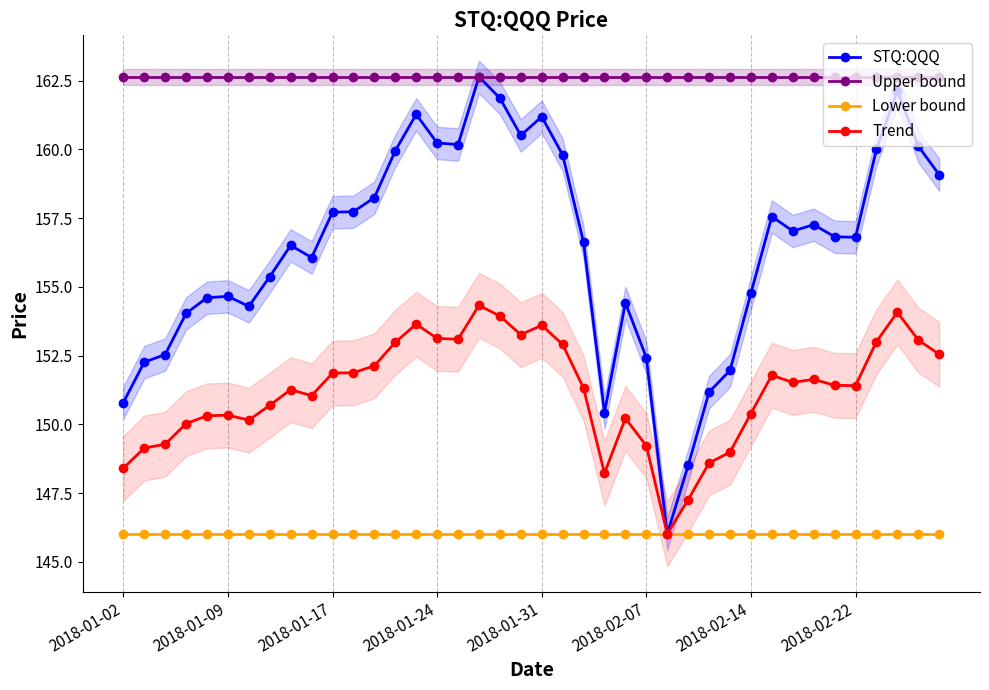

What is the lowest value of the STQ:QQQ series?

146.0